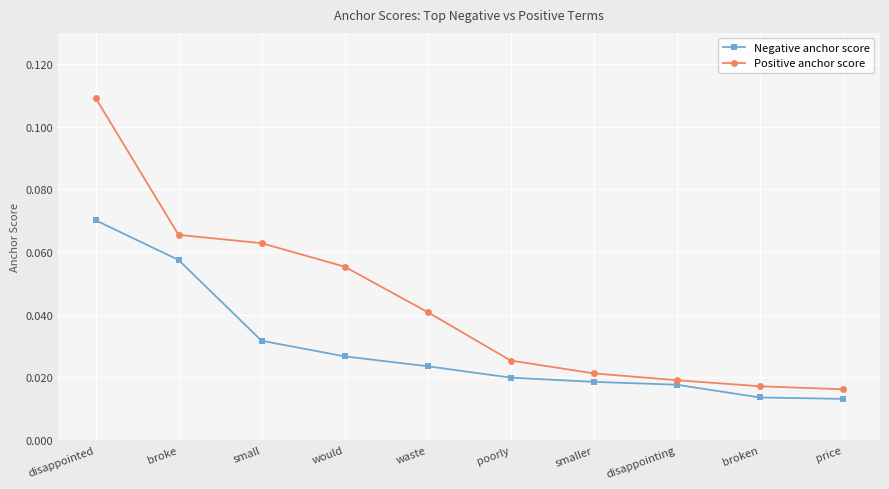

Rank the series at price from highest to lowest value.

Positive anchor score, Negative anchor score